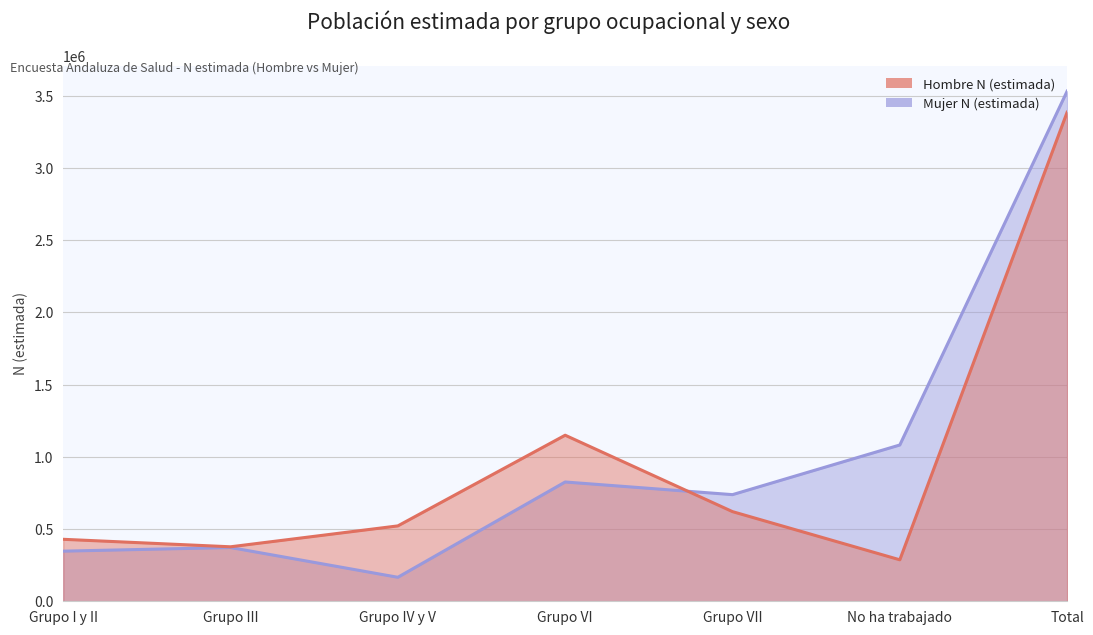

What is the difference between the highest and lowest values at Grupo VI?

323762